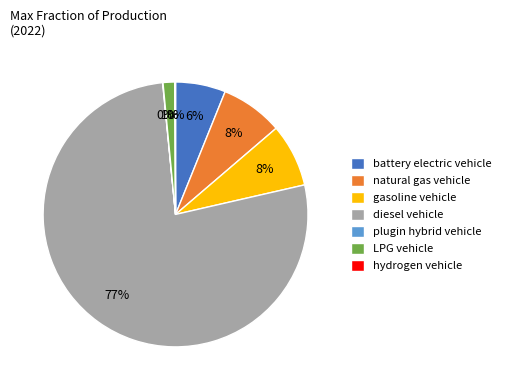

To the nearest percent, what is the difference between the largest and smallest slice percentages?

77%